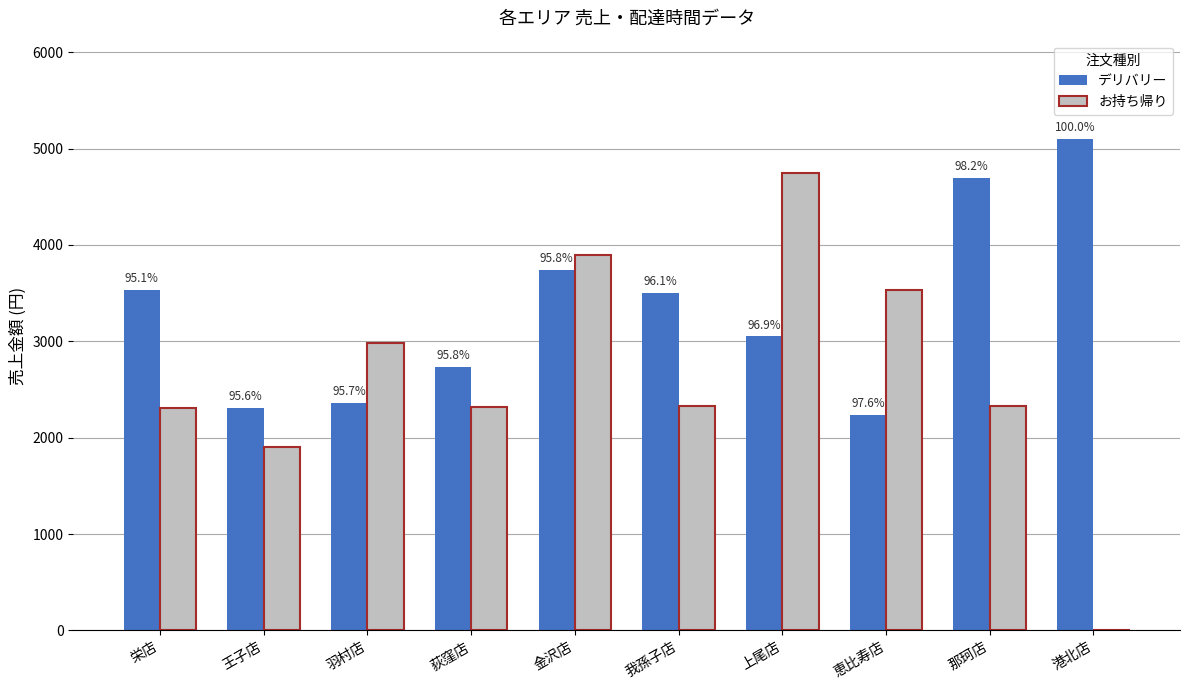

Between 王子店 and 上尾店, which series saw the biggest shift?

お持ち帰り